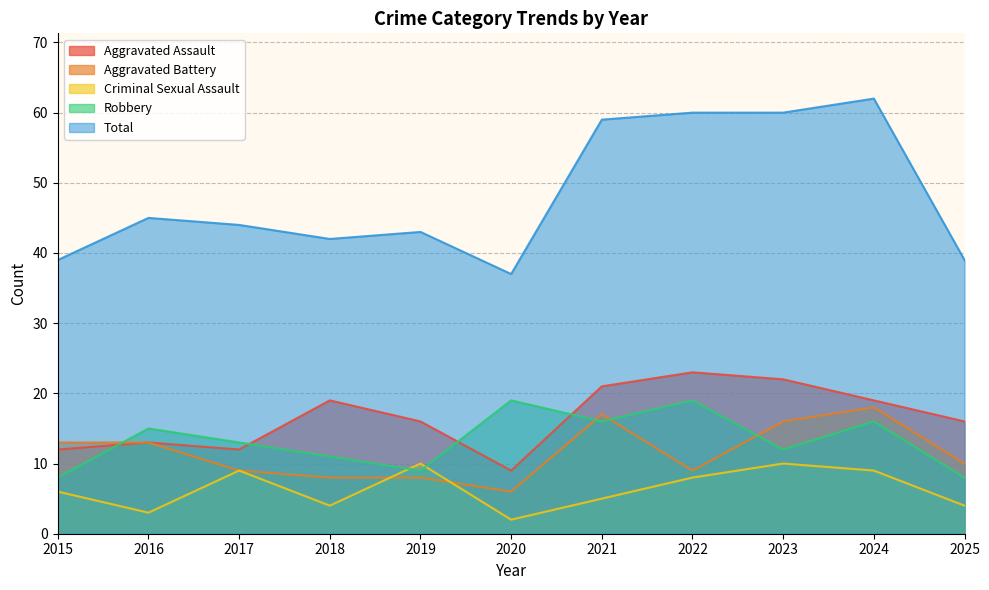

What is the difference between the second highest and second lowest values in the Aggravated Battery series?

9